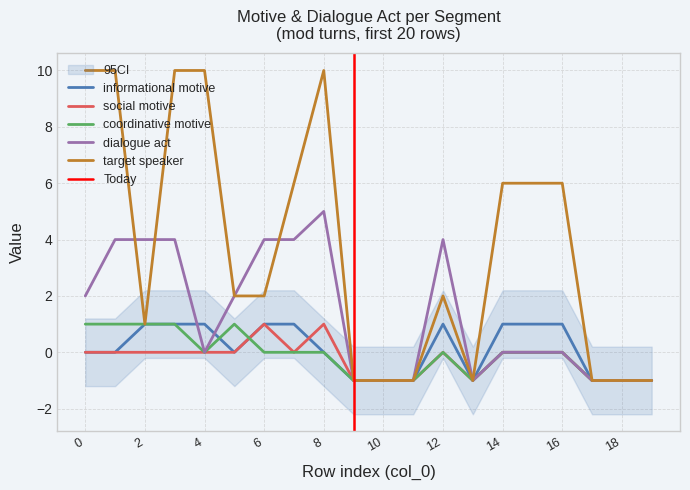

Does the chart have visible grid lines?

Yes